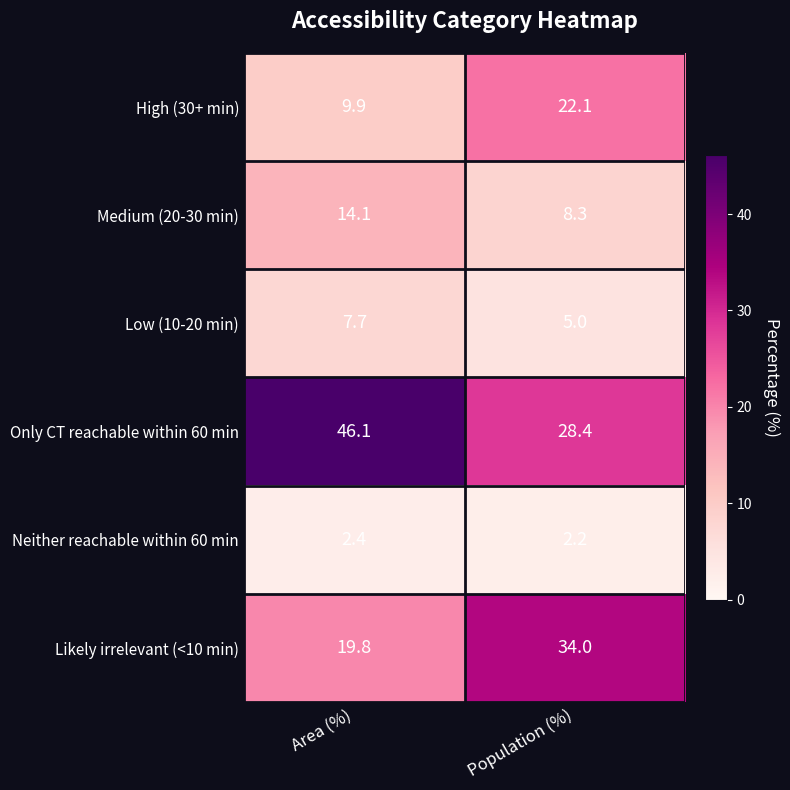

What is the sum of the High (30+ min) values at Population (%) and Area (%)?

32.0